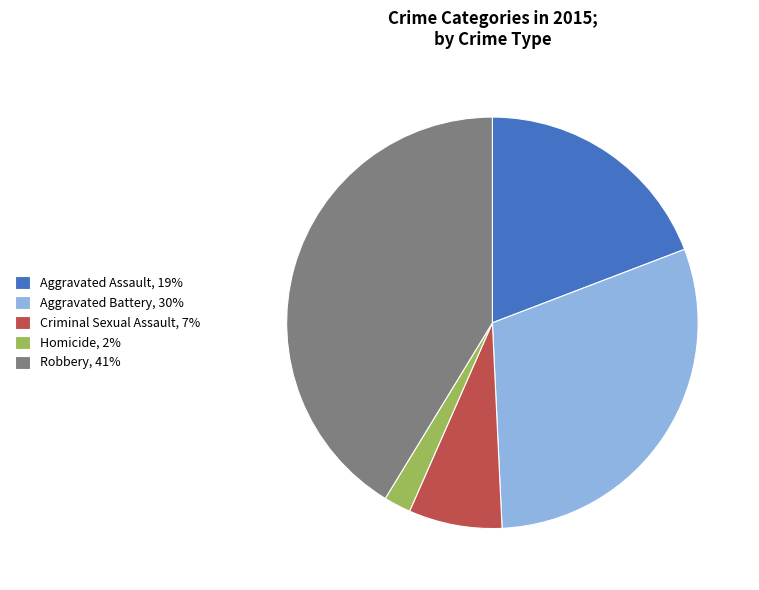

Is there a majority slice in this chart?

No